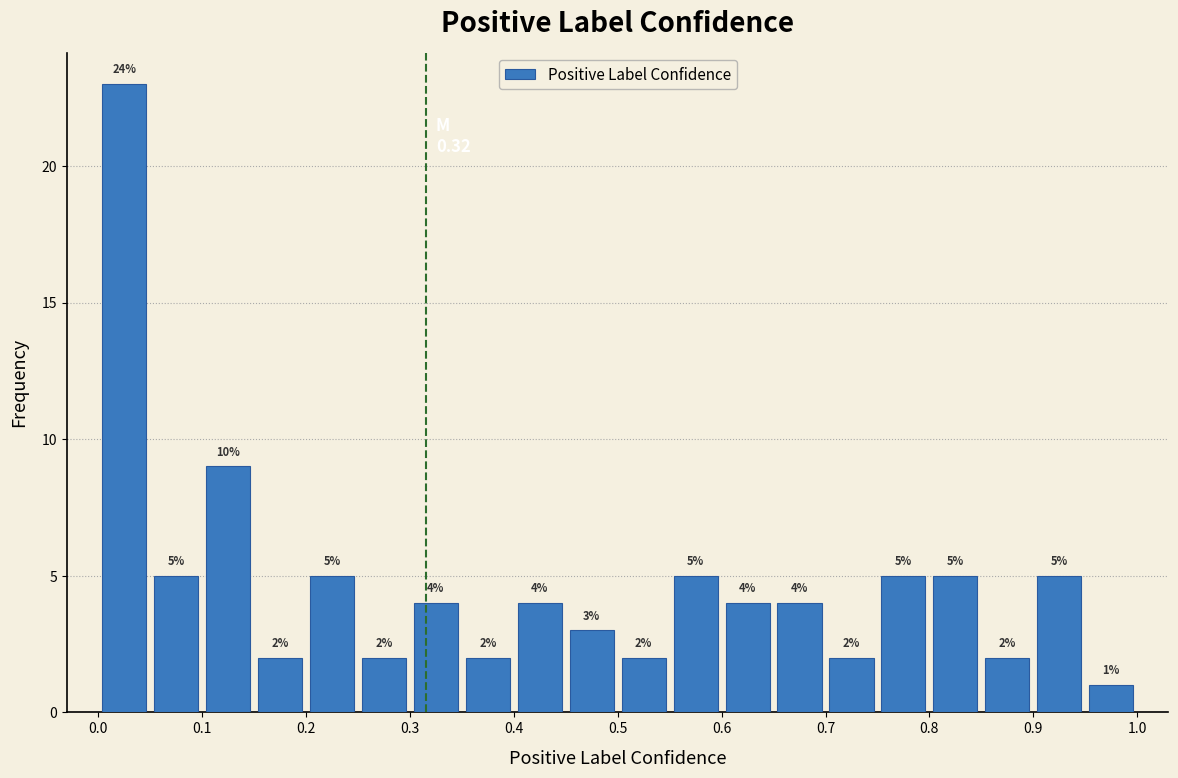

Which range on the x-axis has the tallest bar?

0.00 to 0.05